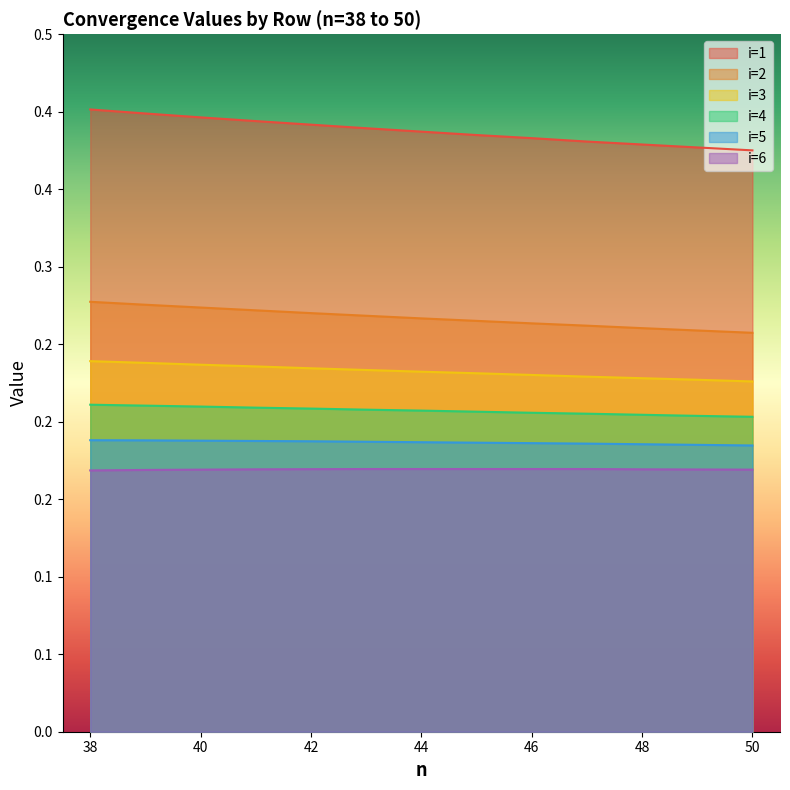

What is the average value of the i=3 series?

0.2